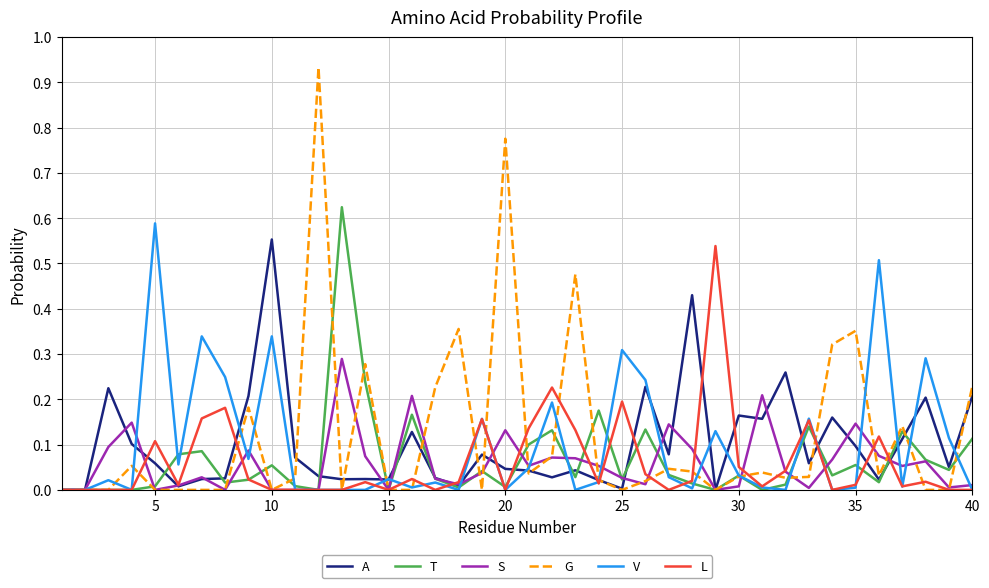

Which series has the widest spread of values?

G